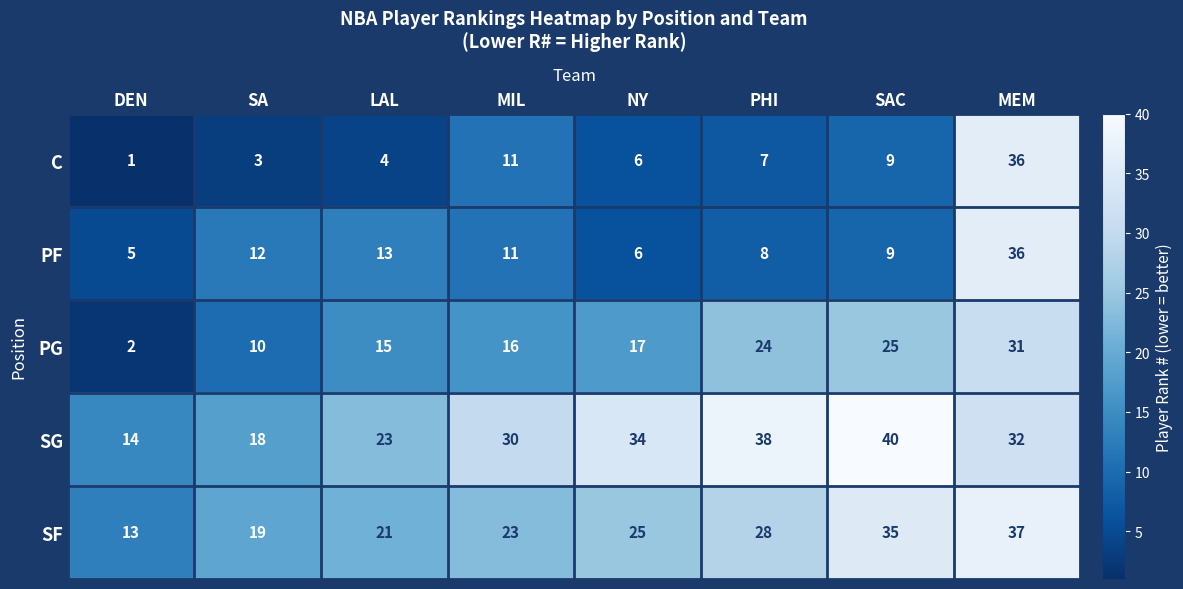

Which series has the largest range (max minus min)?

C